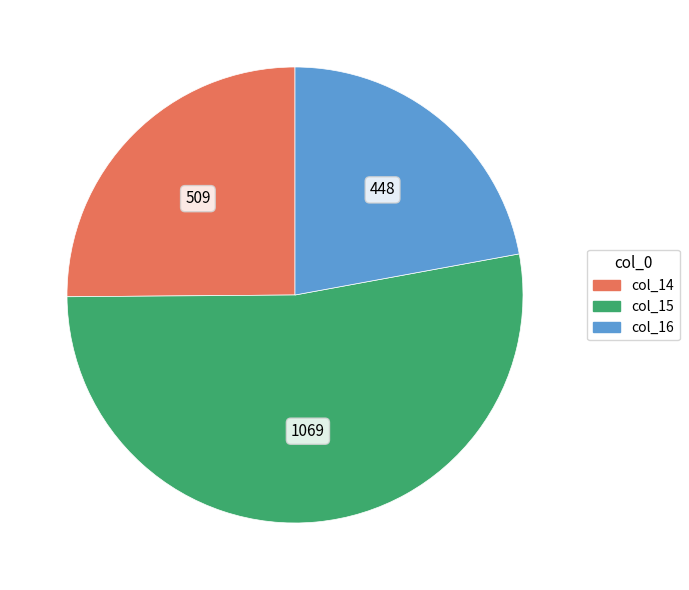

Is there any slice that represents more than half of the pie?

Yes